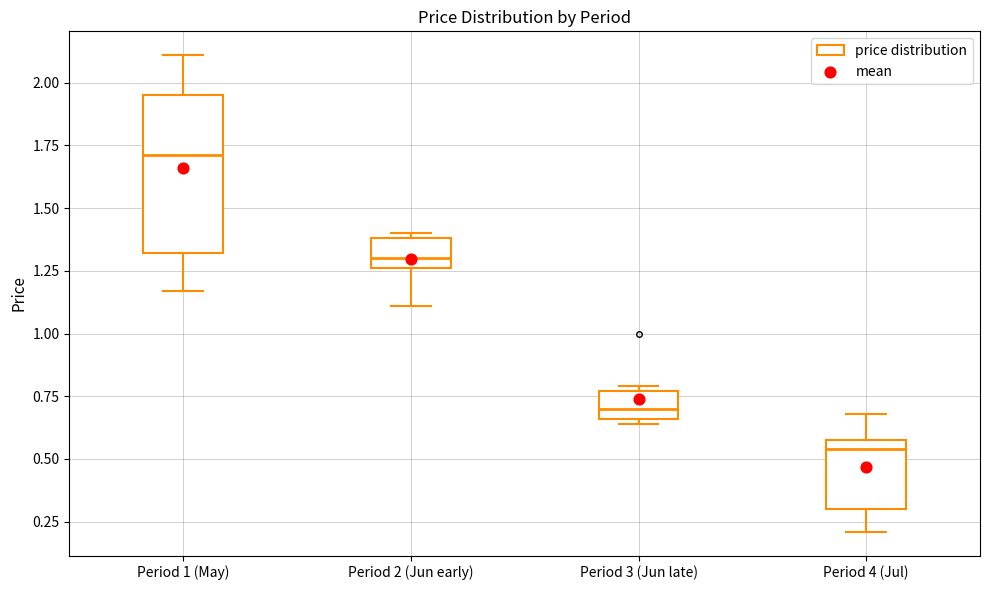

Where does the median line of the box for Period 3 (Jun late) sit on the y-axis? The values are not printed on the chart, so give them approximately, as read against the axis.

0.70